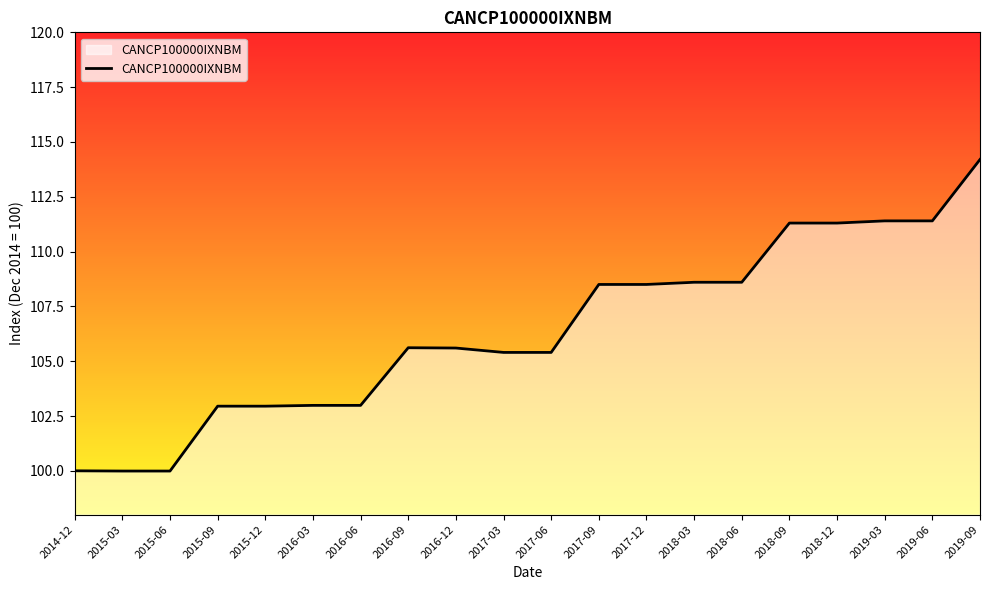

Does the chart display data point markers on the line(s)?

No